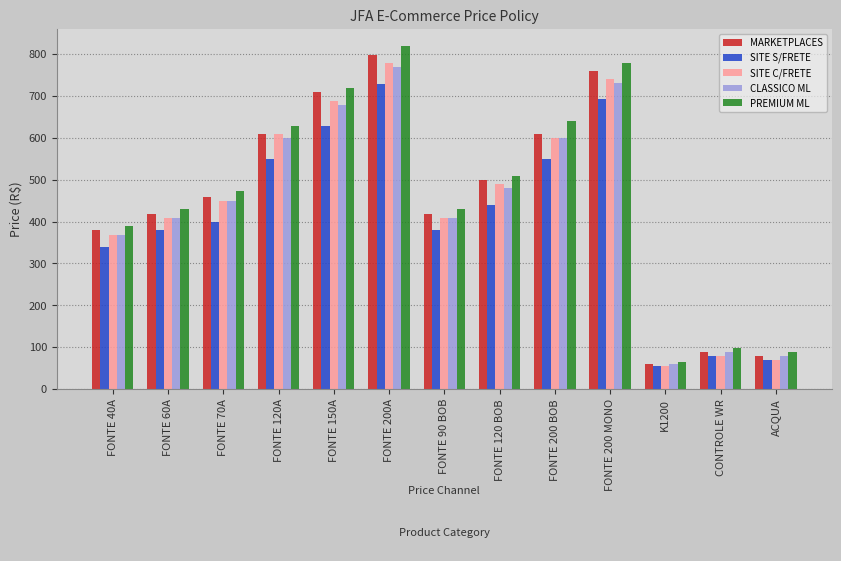

What is the total value across all series at FONTE 70A?

2230.0